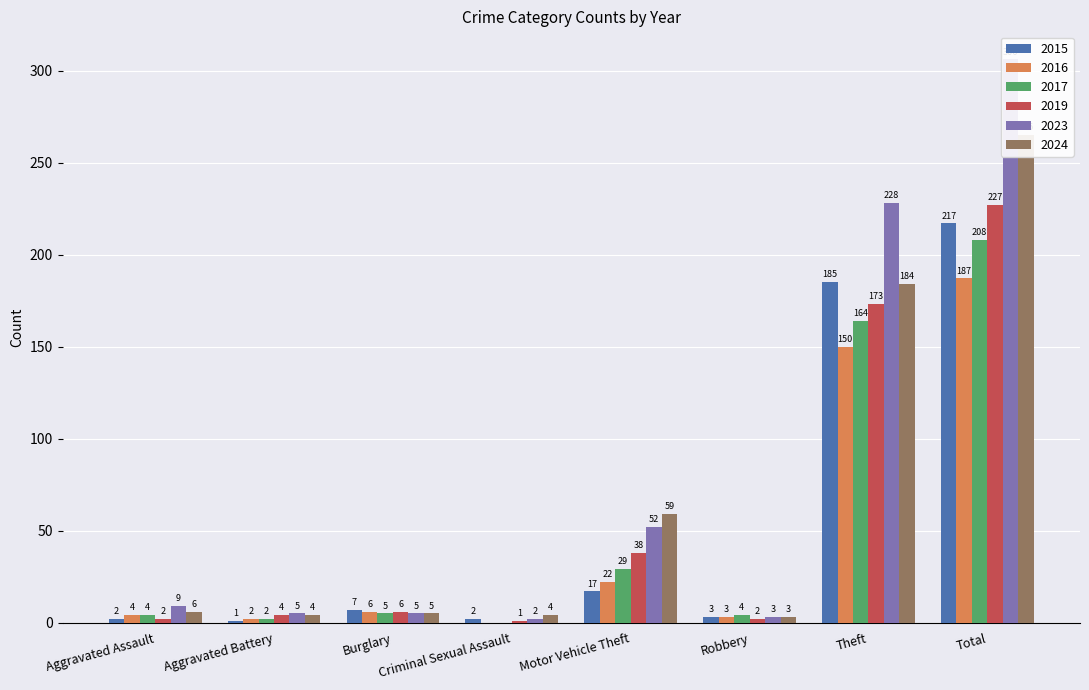

What is the difference between the highest and lowest values at Theft?

78